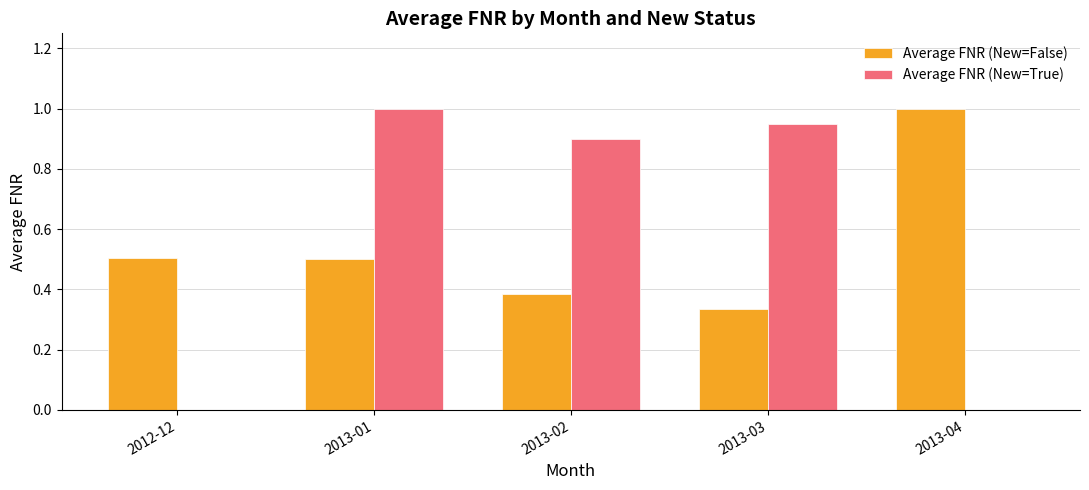

Is the value of Average FNR (New=True) at 2013-01 greater than the value of Average FNR (New=False) at 2013-02?

Yes